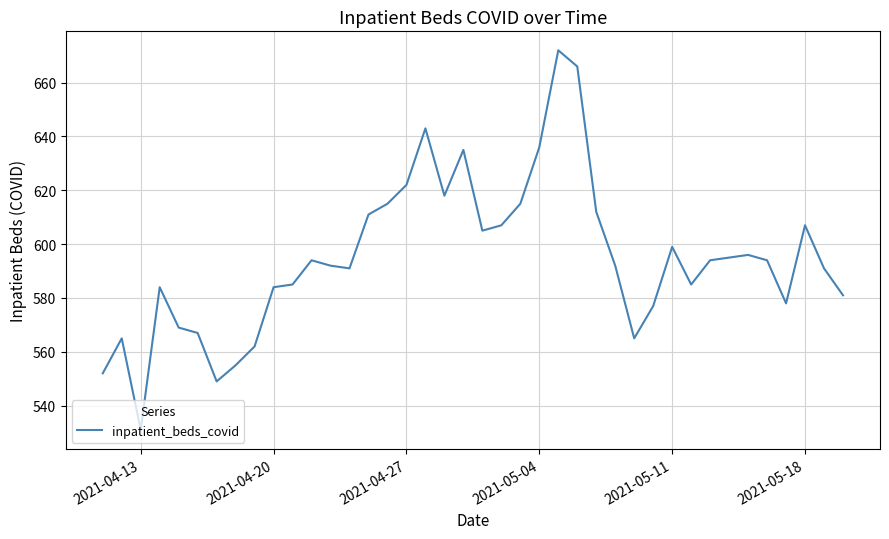

What is the difference between the maximum and minimum values?

141